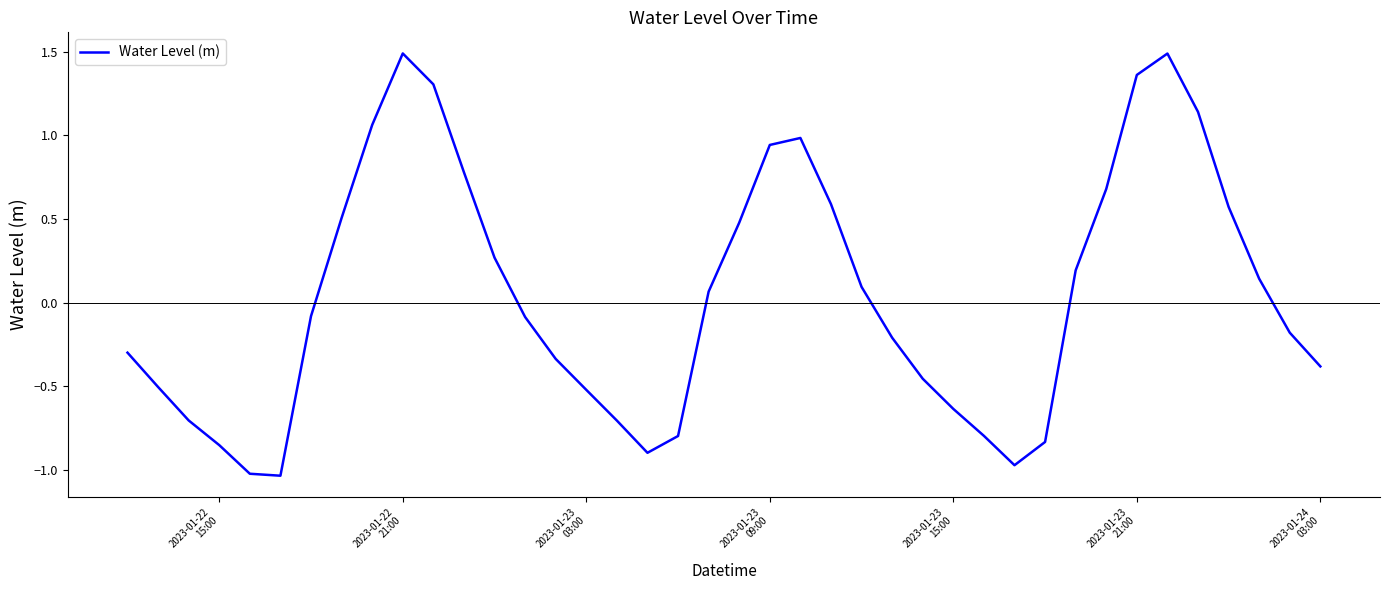

What is the difference between the maximum and minimum values?

2.5